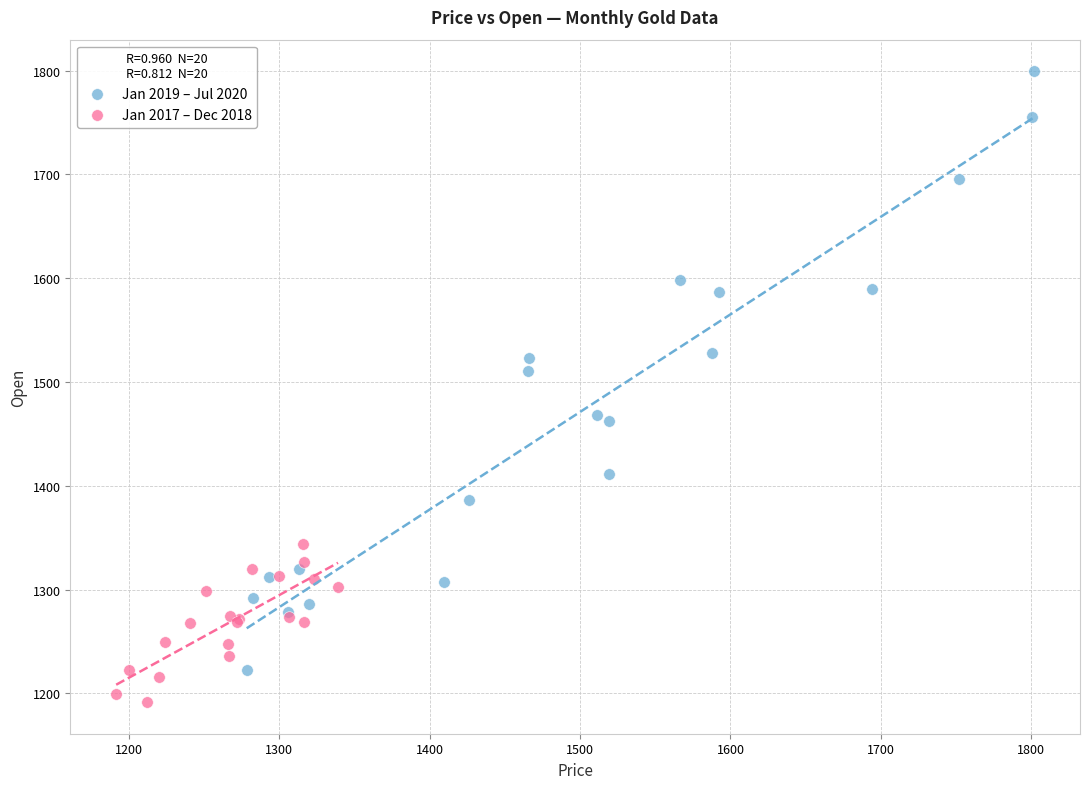

Which series has the widest spread of Y values?

Jan 2019 – Jul 2020